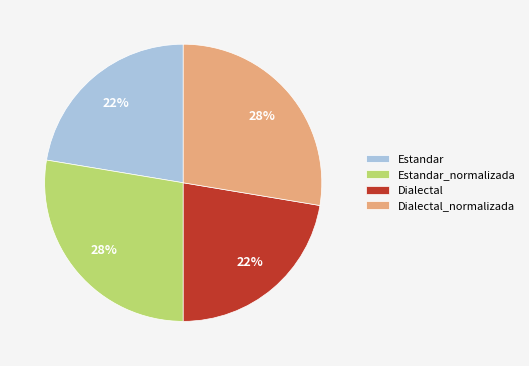

The Dialectal_normalizada slice represents 38% of the pie. True or false?

False